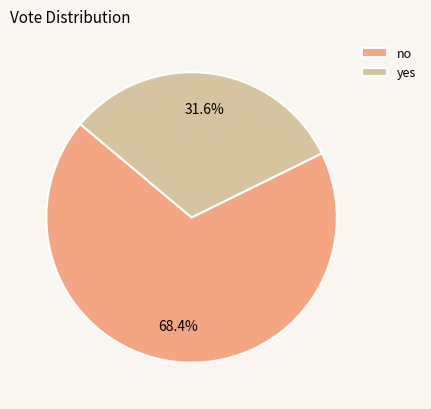

Which slice is the largest?

no